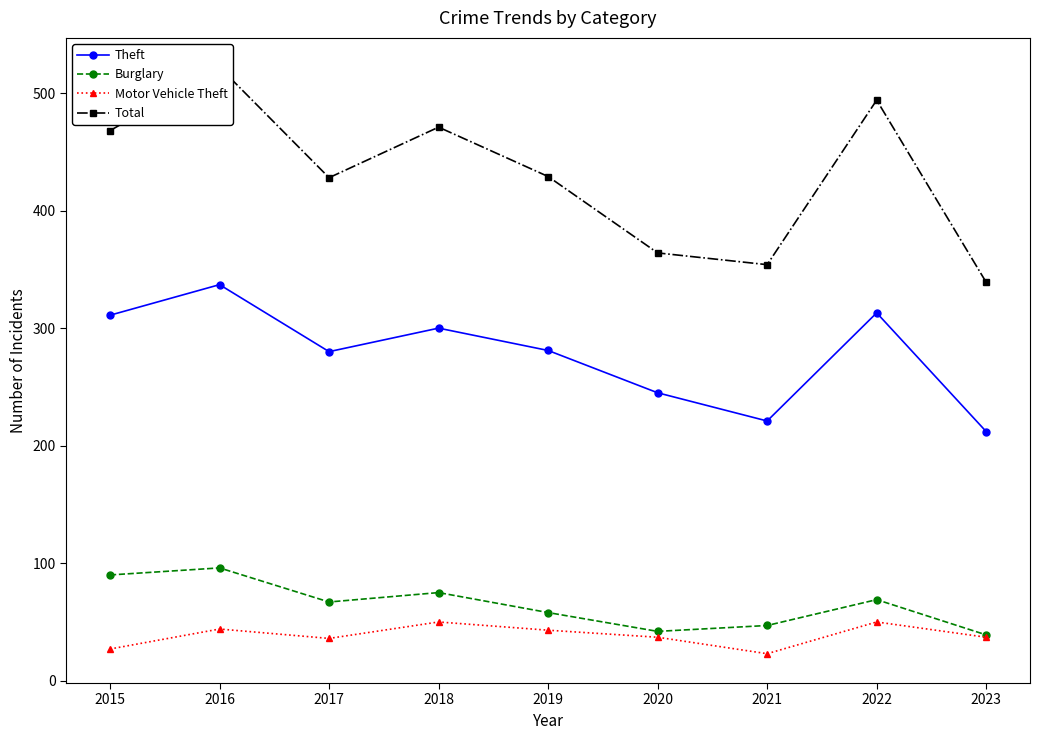

True or false: Burglary has more than 1 interior local peaks.

True